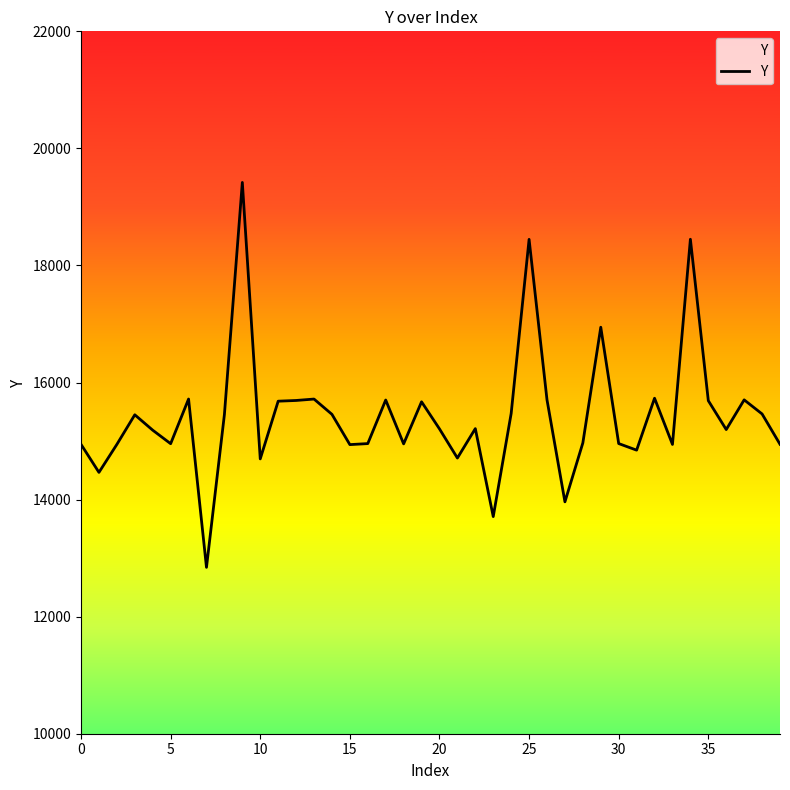

What is the smallest value displayed?

12842.4